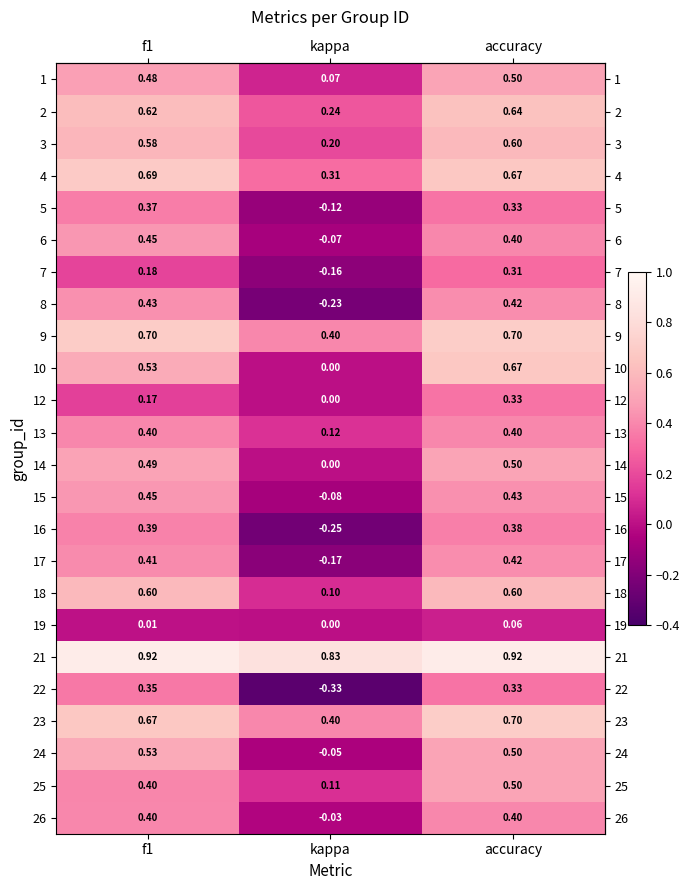

At which label is 9 closest to 0?

kappa